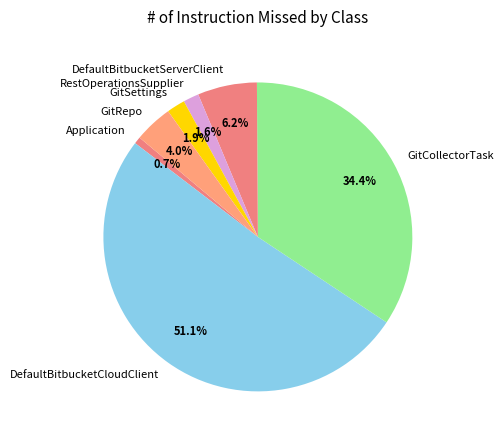

Approximately how many times larger is the value at DefaultBitbucketServerClient compared to Application?

8.5